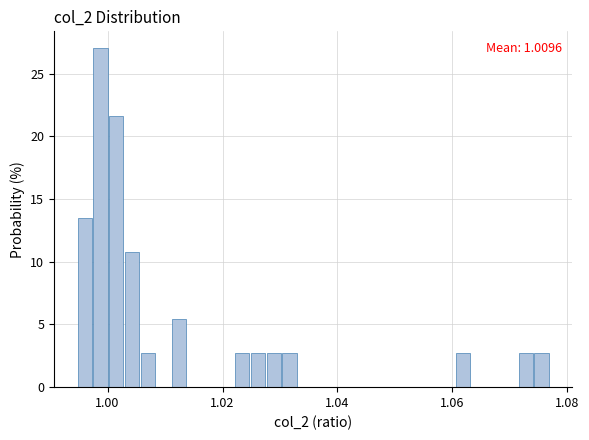

Read against the x-axis, roughly where is the centre of the tallest bar?

0.998